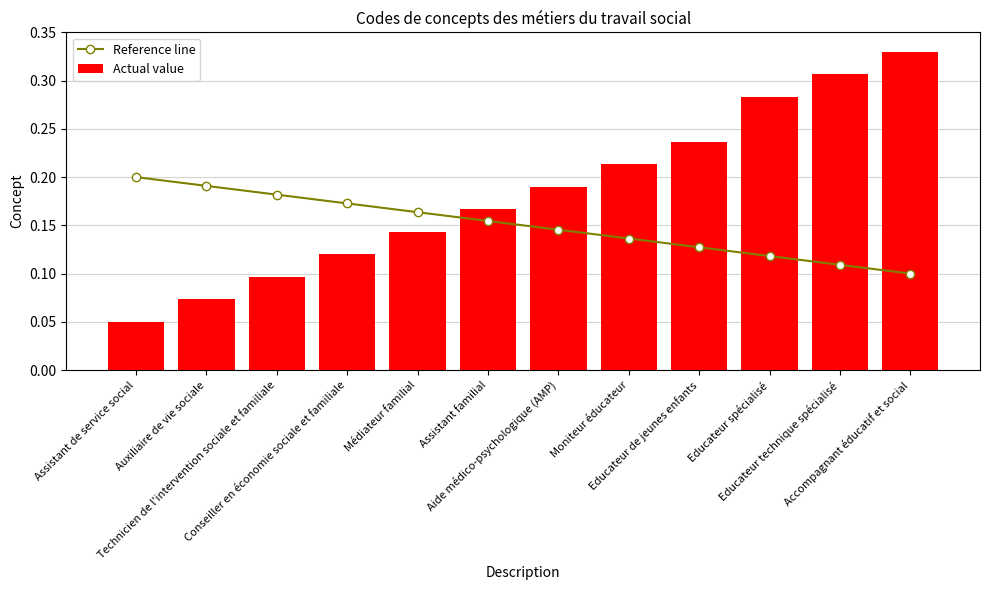

Reading left to right, list all the values displayed in this chart.

Reference line: 0.2	0.2	0.2	0.2	0.2	0.2	0.1	0.1	0.1	0.1	0.1	0.1
Actual value: 0.1	0.1	0.1	0.1	0.1	0.2	0.2	0.2	0.2	0.3	0.3	0.3